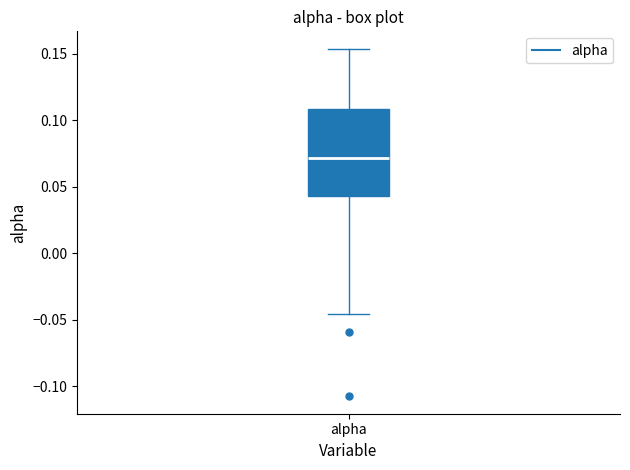

Transcribe this box plot: give where the median line is, the range the box spans, and where the two whiskers end, as read against the y-axis. The values are not printed on the chart, so give them approximately, as read against the axis.

median 0.070, box 0.045 to 0.110, whiskers -0.045 to 0.155